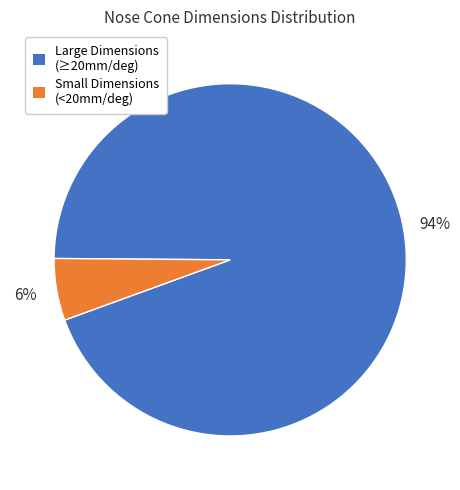

To the nearest percent, what is the average slice percentage?

50%